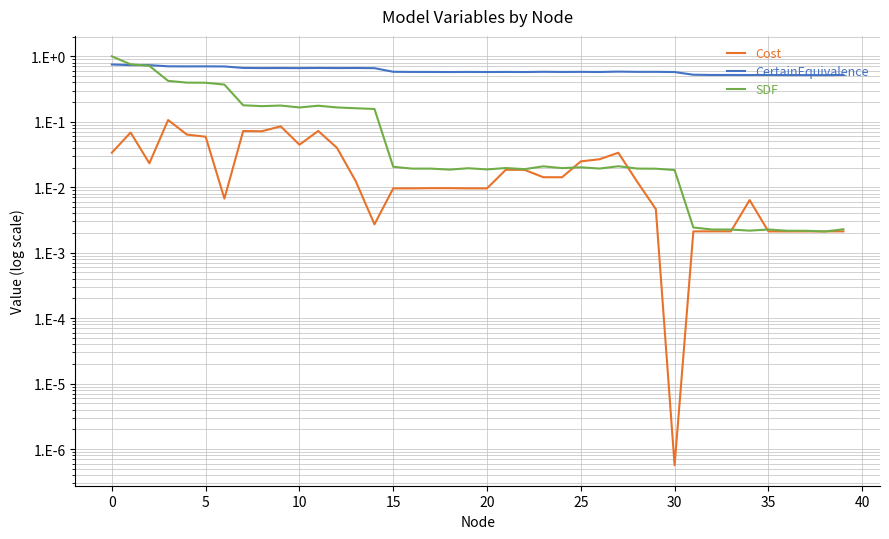

Between 36 and 30, which is larger?

36